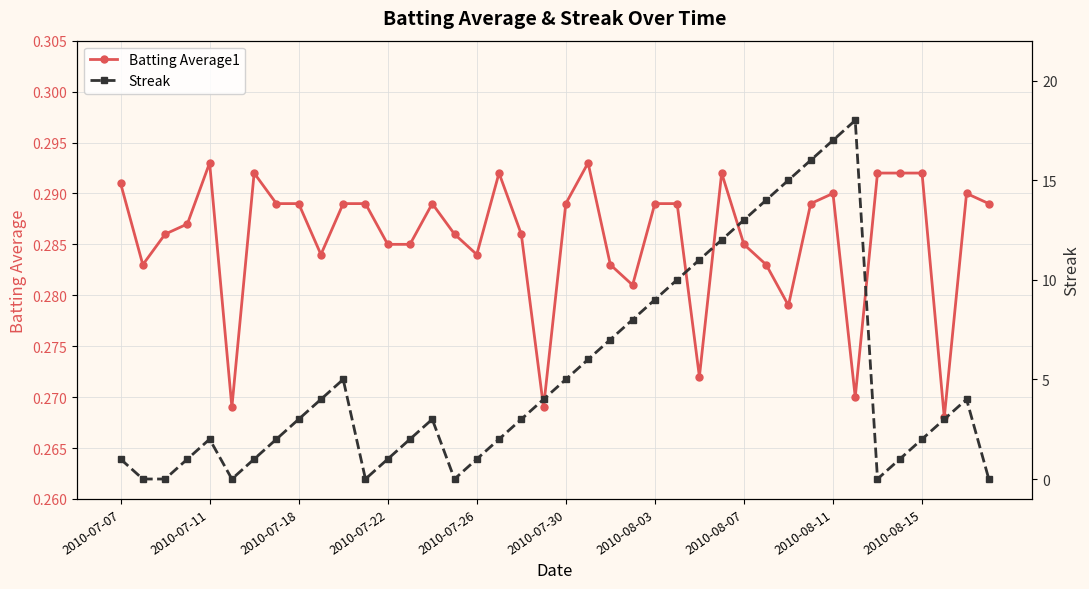

Count the Batting Average1 values in the range 0 to 1.

40